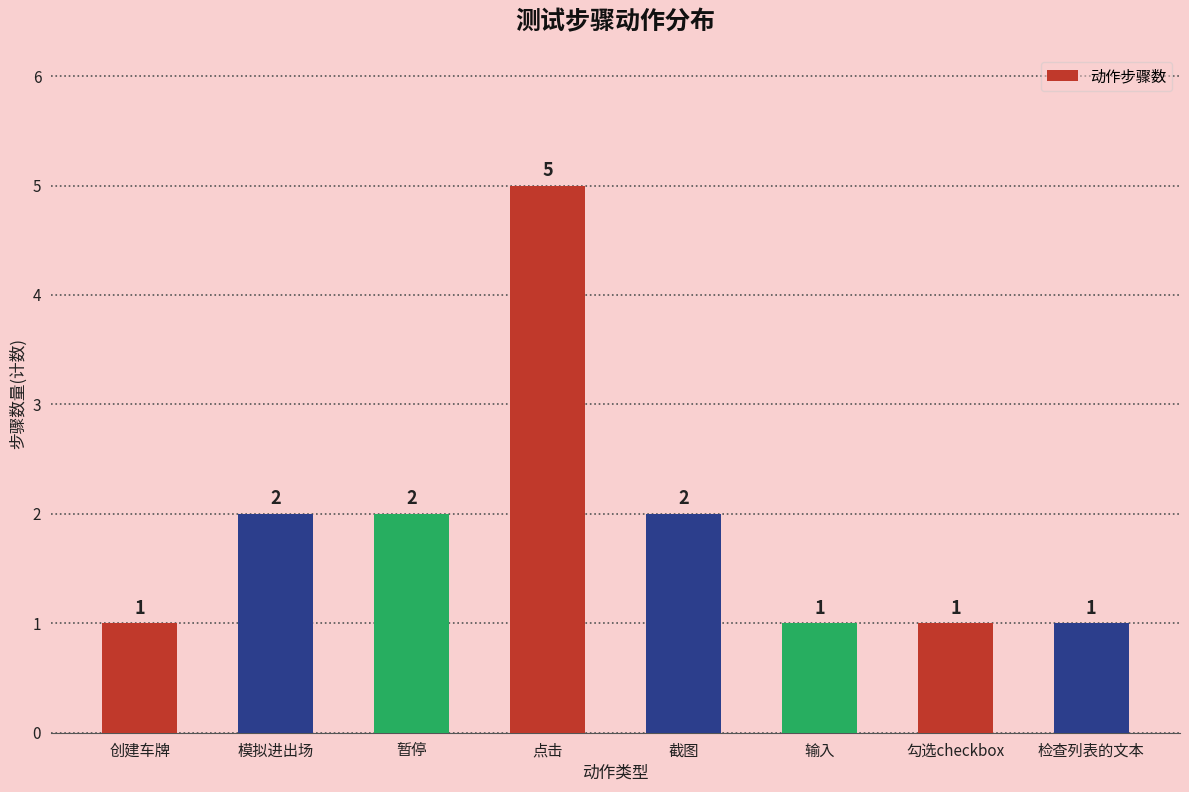

Count the values in the range 1 to 2.

7